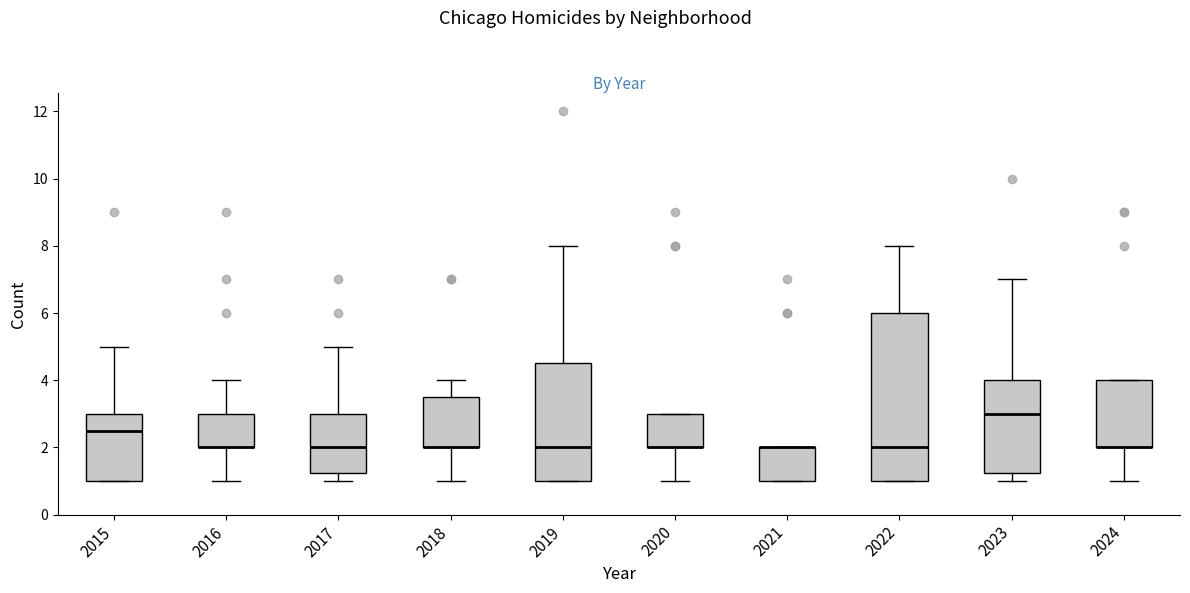

Where does the median line of the box at x = 2022 sit on the y-axis? The values are not printed on the chart, so give them approximately, as read against the axis.

2.0